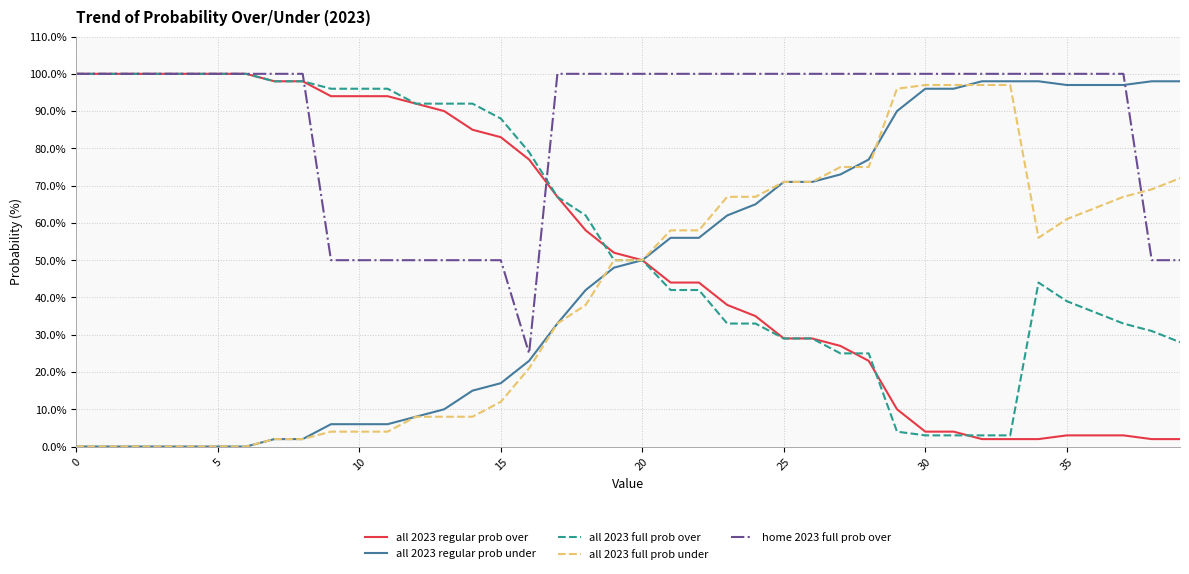

Which series has the largest total across all categories?

home 2023 full prob over